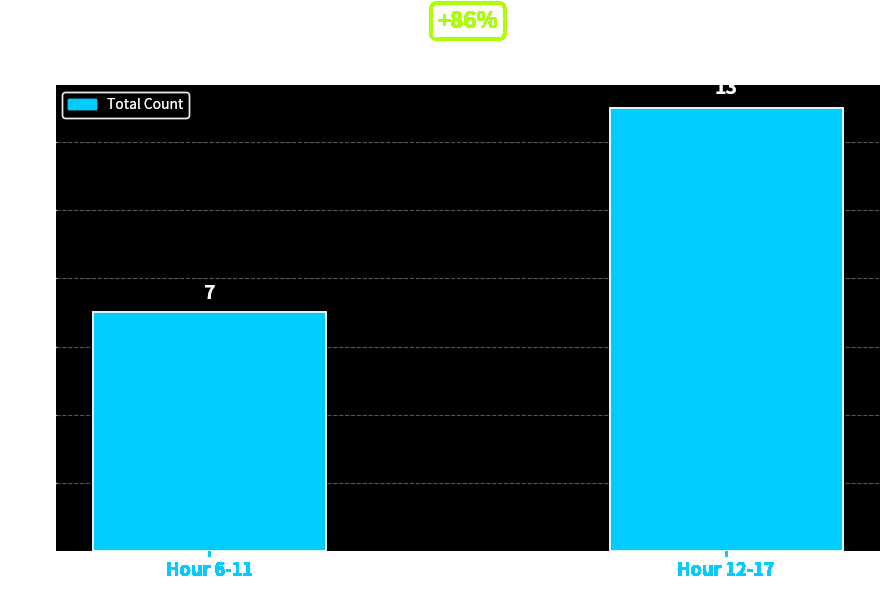

What is the average value?

10